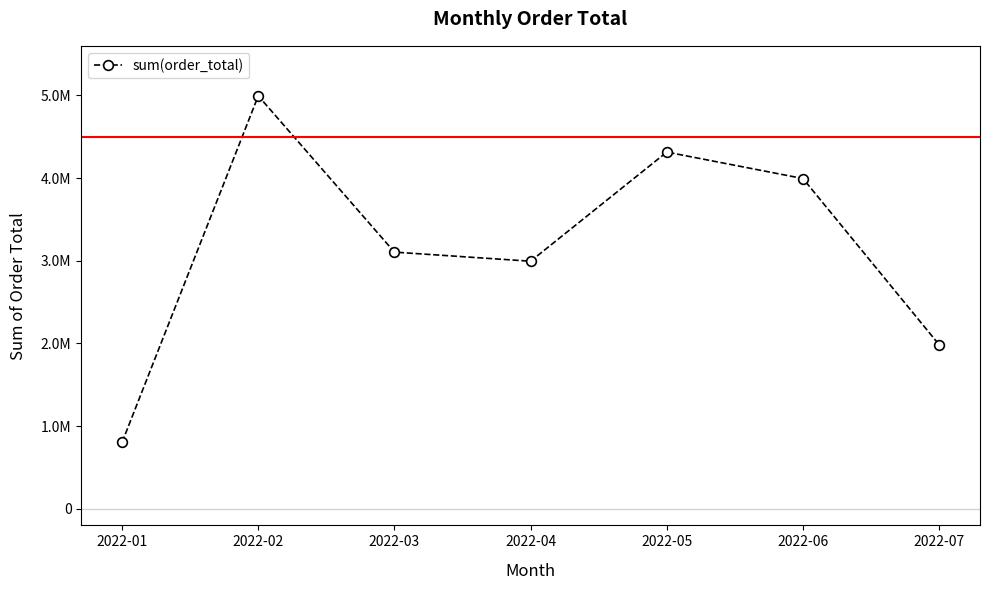

Does the chart display data point markers on the line(s)?

Yes